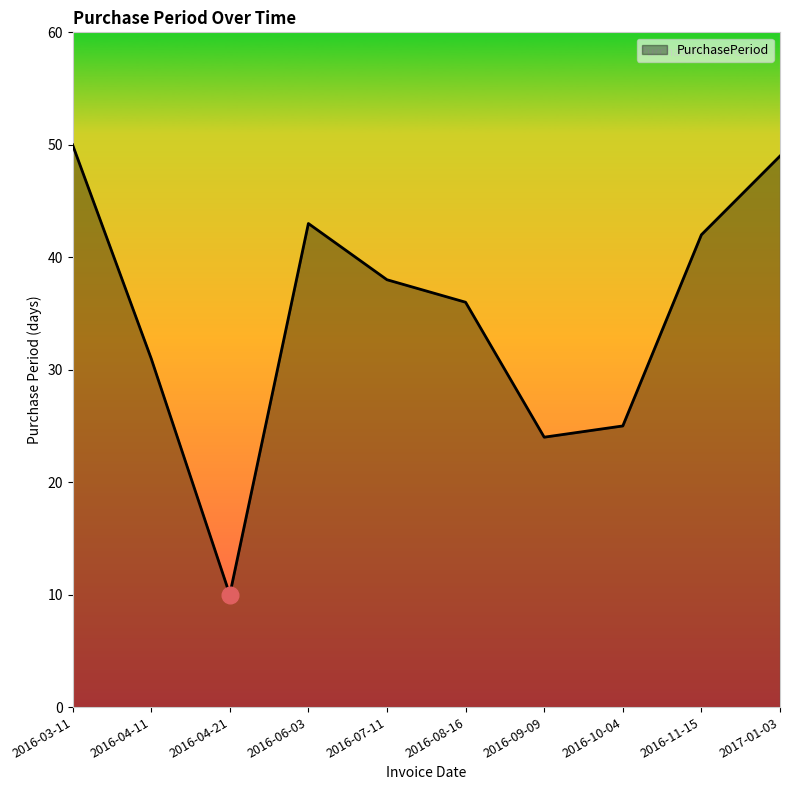

Reading right to left, transcribe all the data shown in this chart.

49	42	25	24	36	38	43	10	31	50